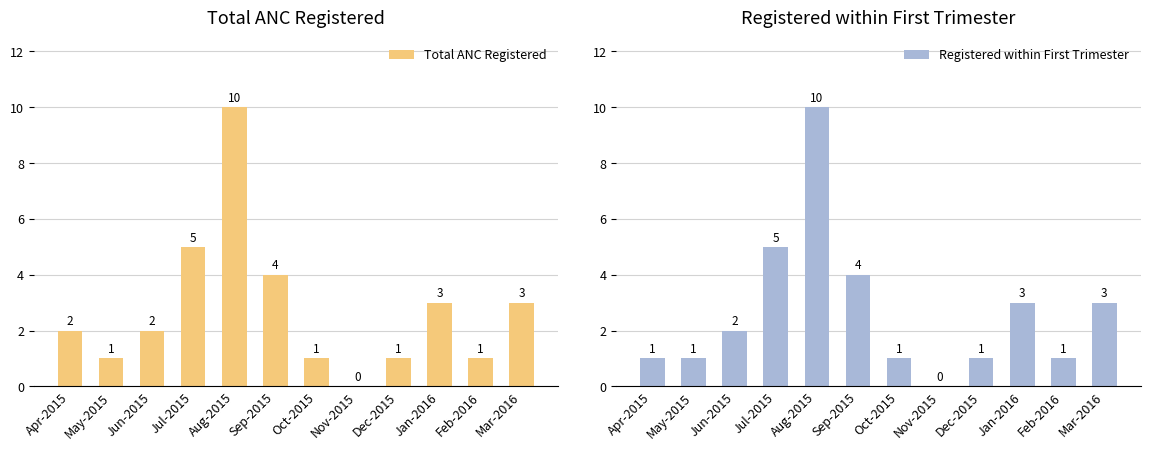

Are the bars horizontal?

No